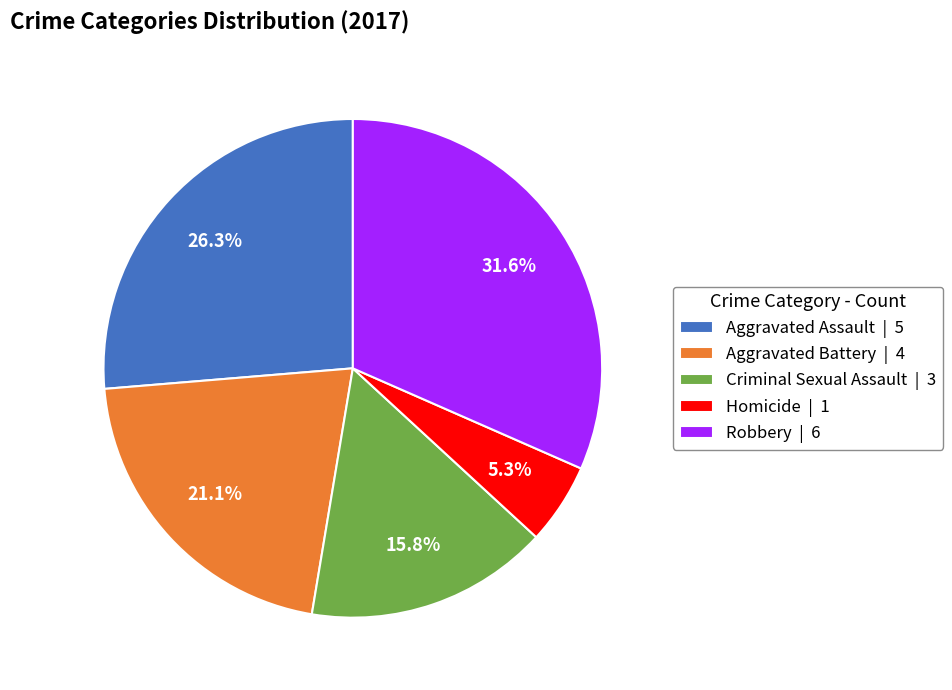

What percentage is NOT represented by Robbery?

68.4%